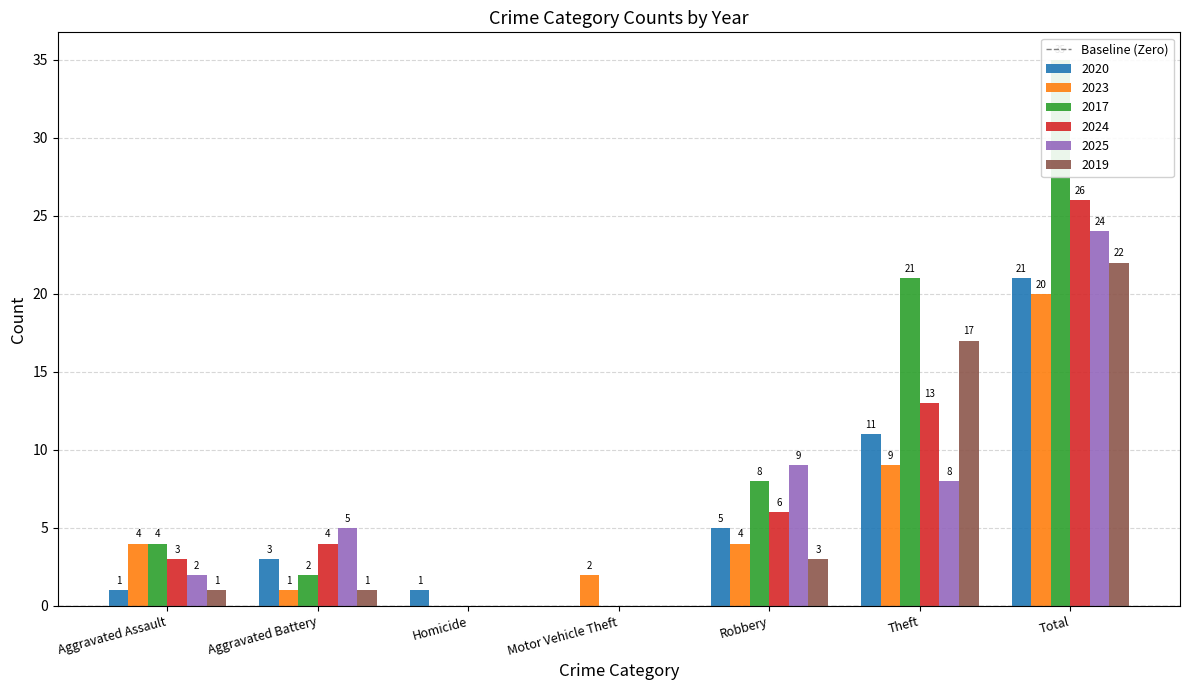

Reading right to left, list all the values displayed in this chart.

2020: 21	11	5	0	1	3	1
2023: 20	9	4	2	0	1	4
2017: 35	21	8	0	0	2	4
2024: 26	13	6	0	0	4	3
2025: 24	8	9	0	0	5	2
2019: 22	17	3	0	0	1	1